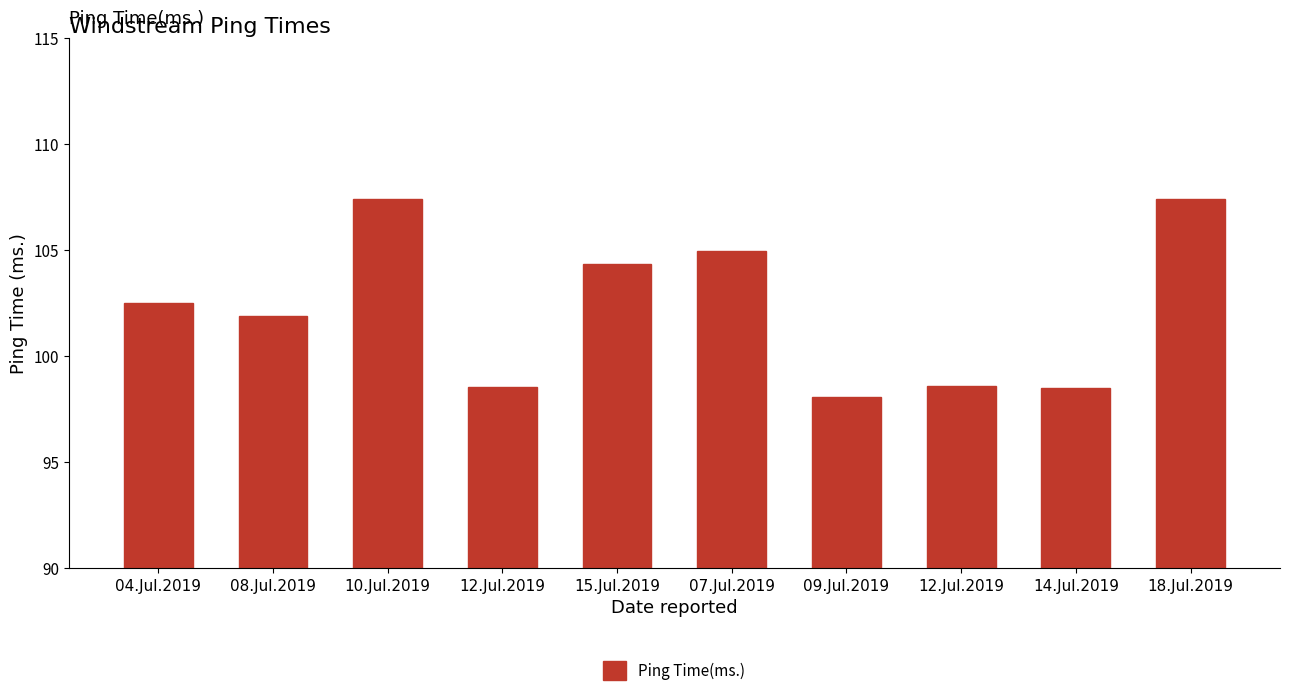

How many series are shown in this chart?

1